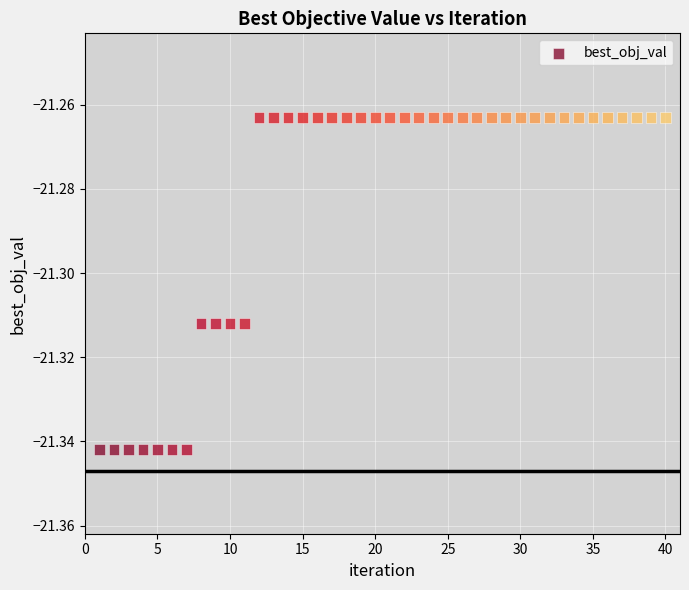

What is the range of X values (max minus min)?

39.0